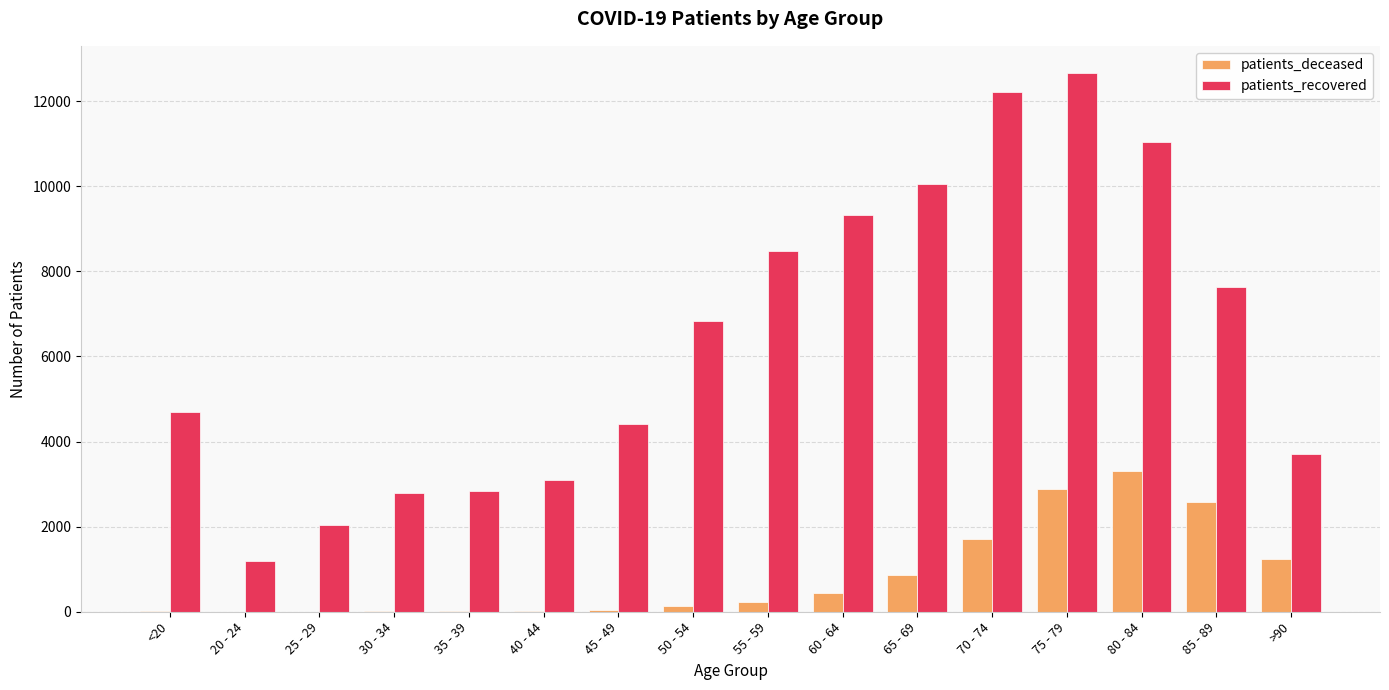

At which category is the sum across all series the highest?

75 - 79